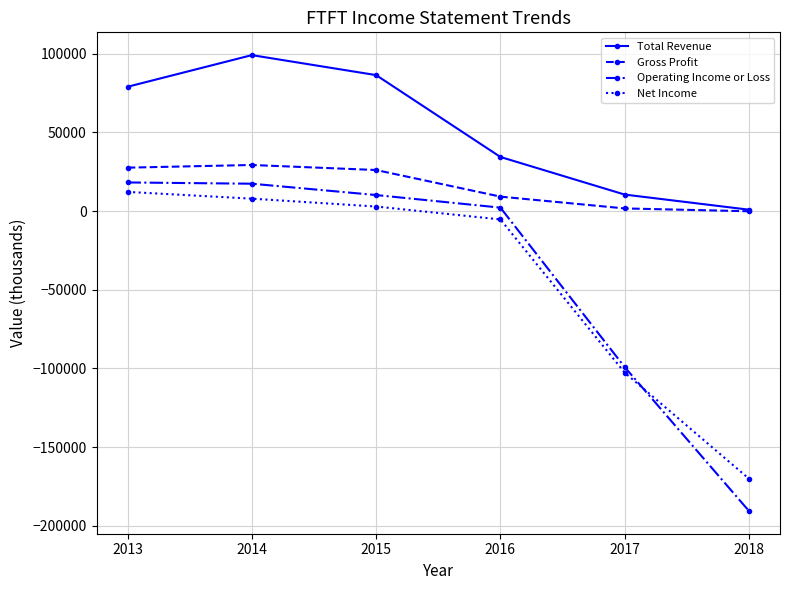

Is this an area chart (filled region under the line)?

No